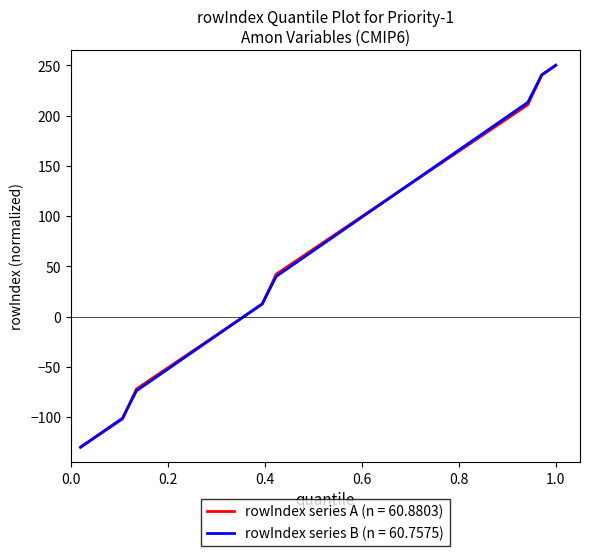

What is the lowest value of the rowIndex series A (n = 60.8803) series?

-130.0